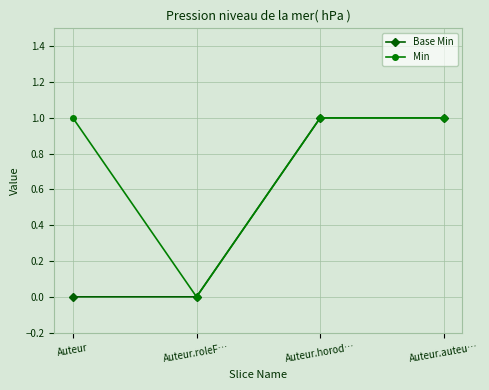

Between Auteur and Auteur.roleF…, which series saw the biggest shift?

Min